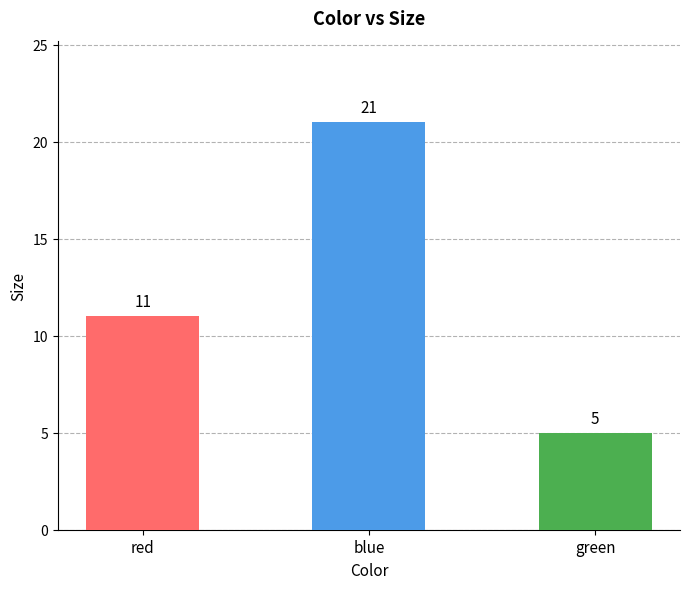

Read the value at blue, to the nearest 5.

20